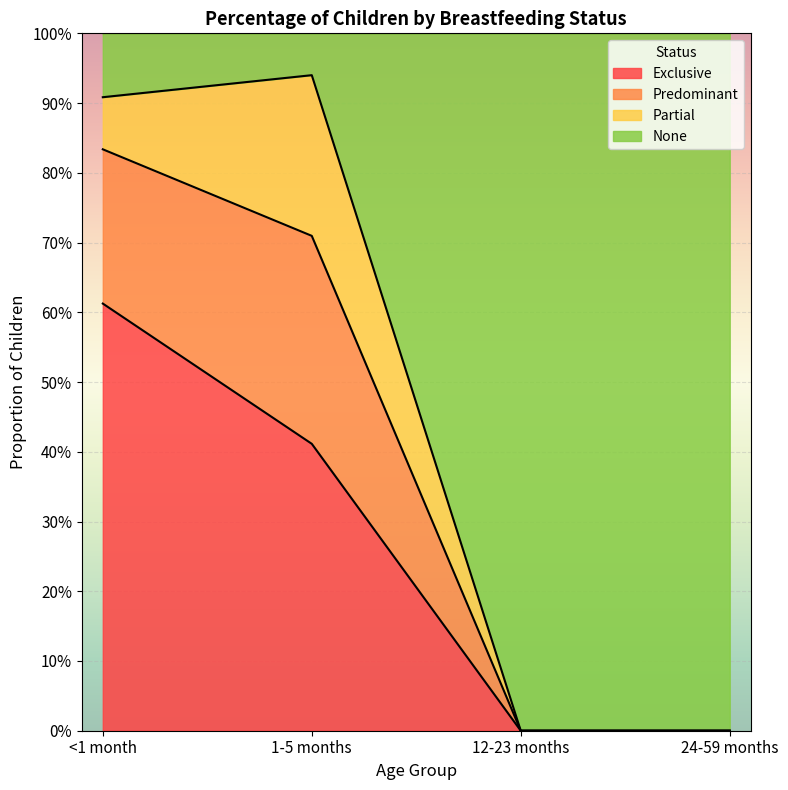

What position from the left is <1 month?

1